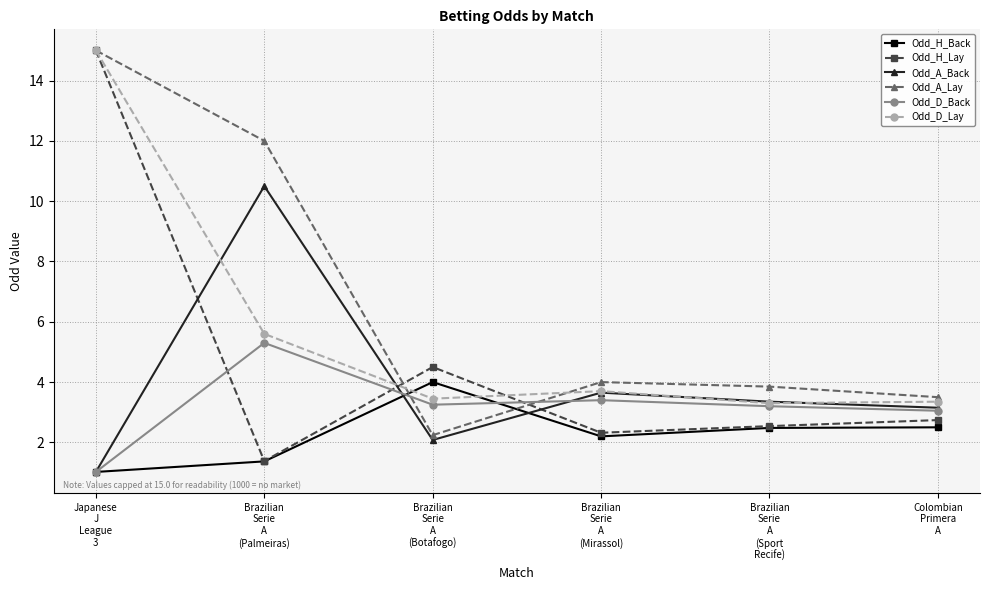

What is the total value across all series at Colombian
Primera
A?

18.3